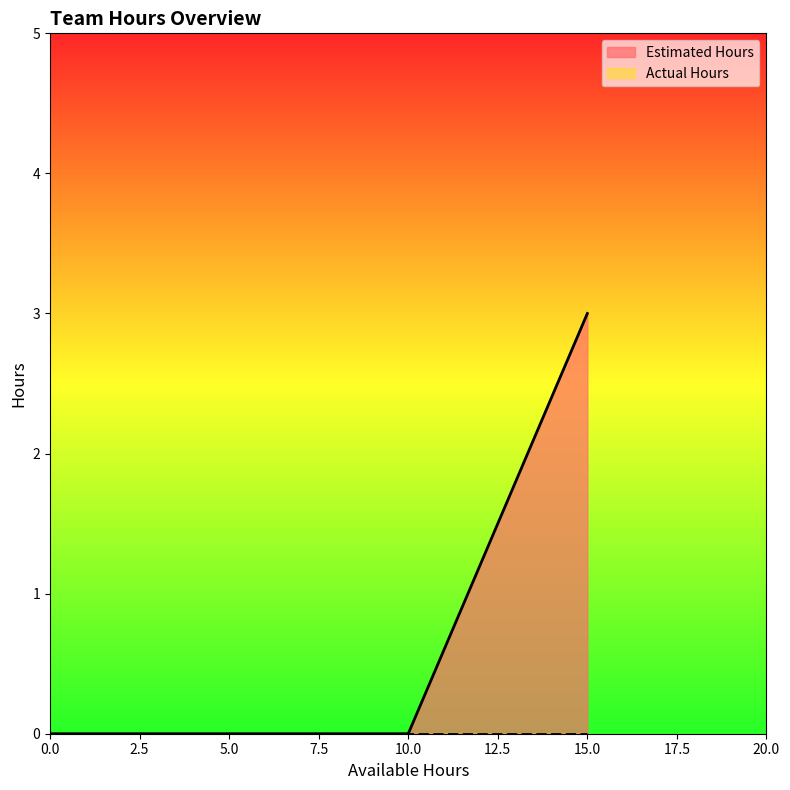

How many series are shown in this chart?

2